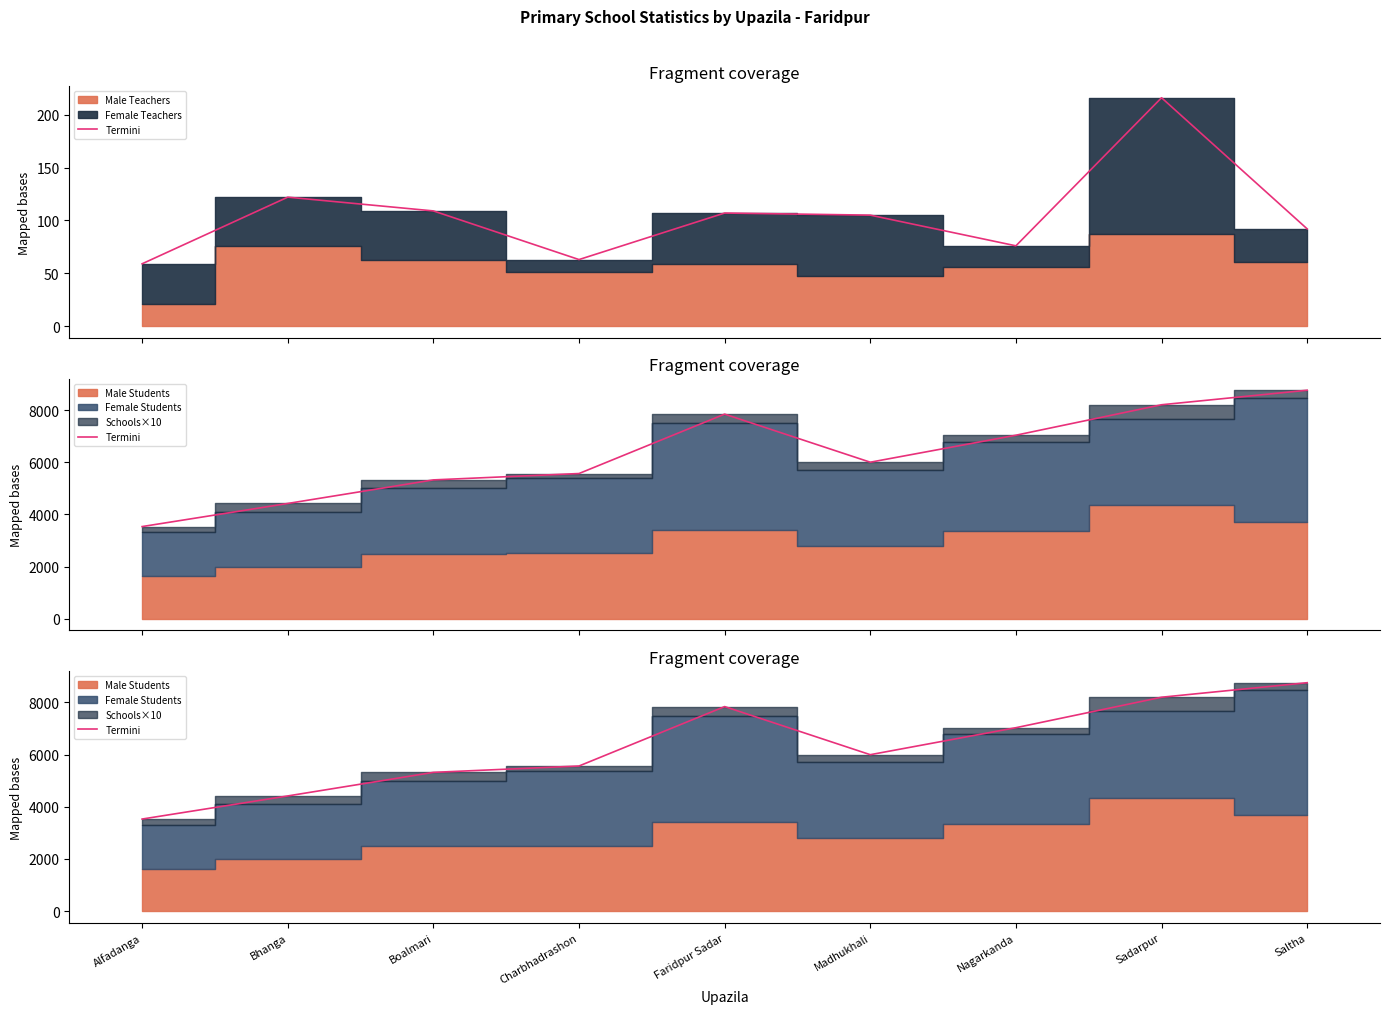

How many points are lower than both their immediate neighbors (excluding endpoints)?

1